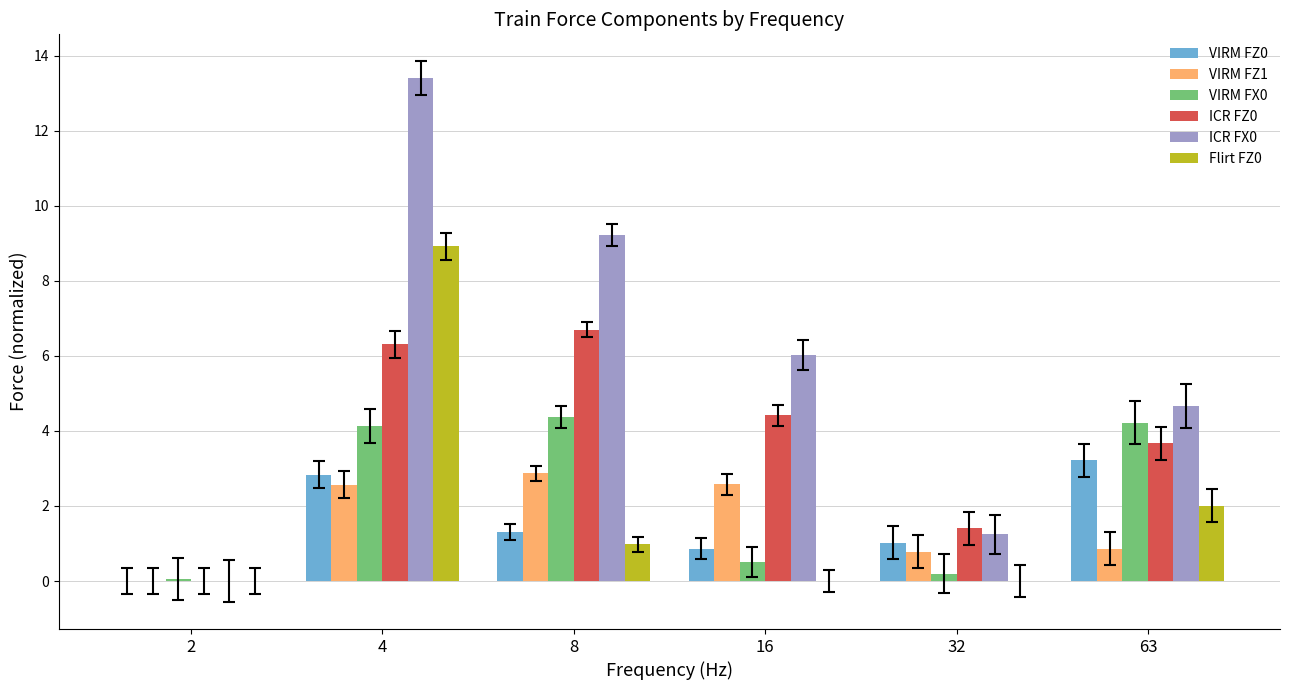

Where is VIRM FX0 nearest to the value 2?

16